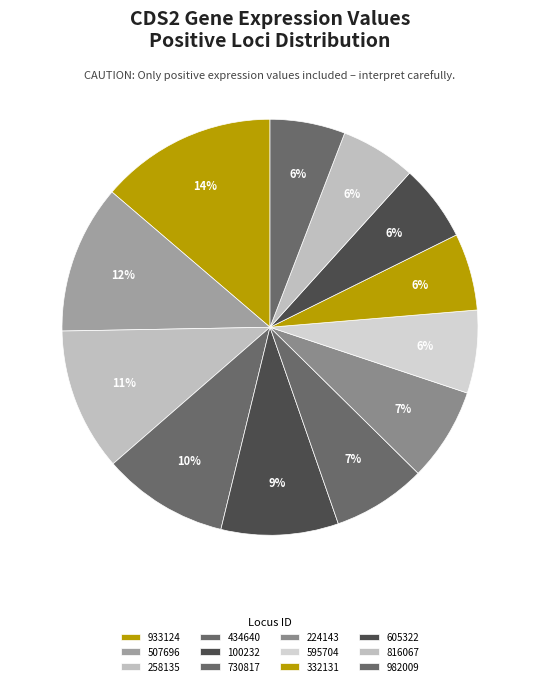

How many segments does this pie chart have?

12